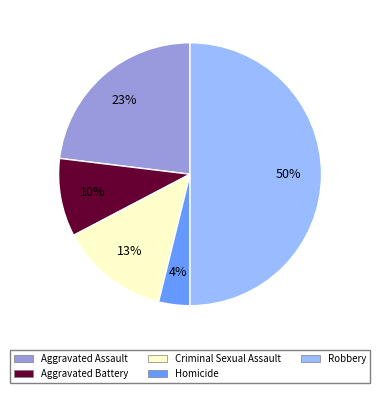

How many slices are in this pie chart?

5